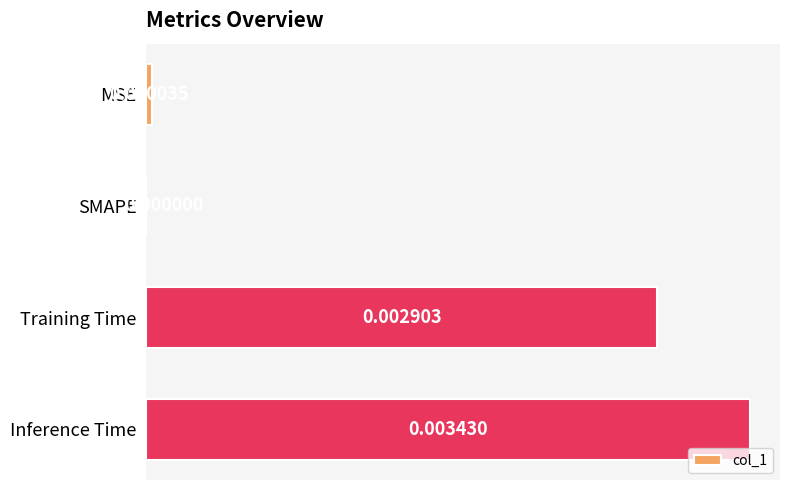

At which category does the chart reach its peak across all series?

Inference Time